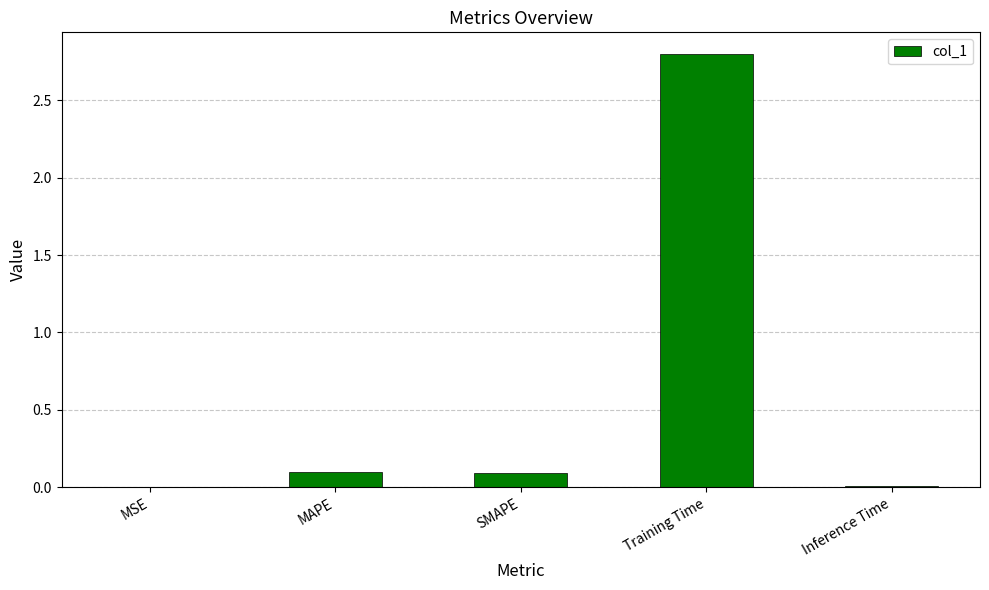

What is the greatest value displayed?

2.8